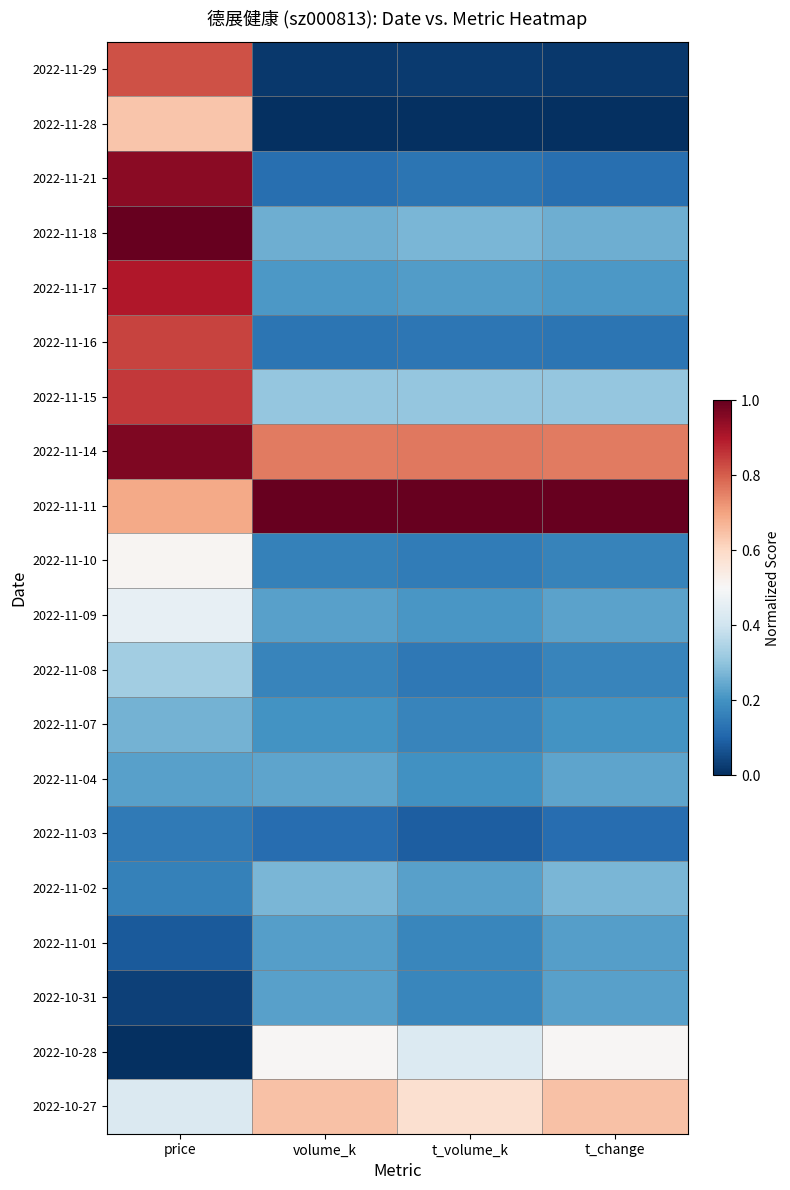

How many series are shown in this chart?

20